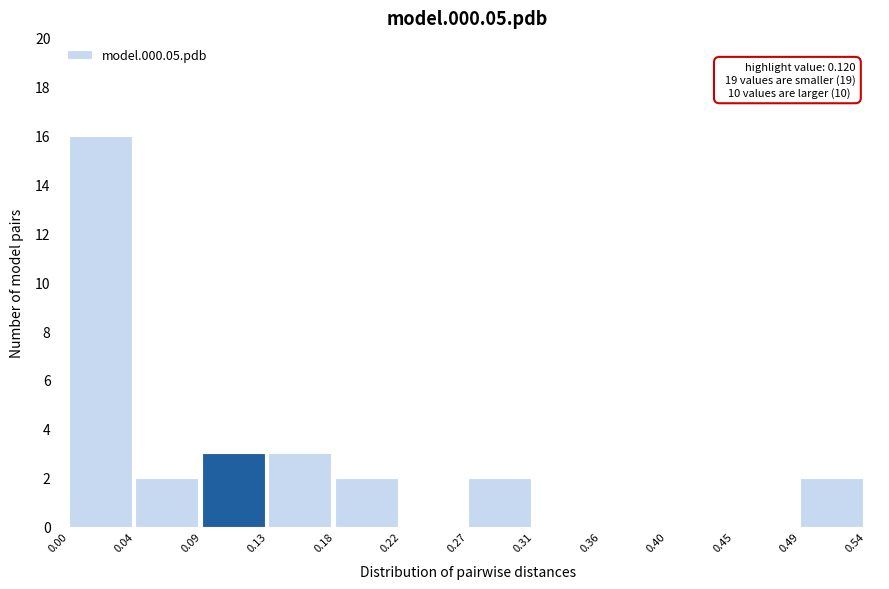

Over which range of the x-axis is the bar tallest?

0.00 to 0.04